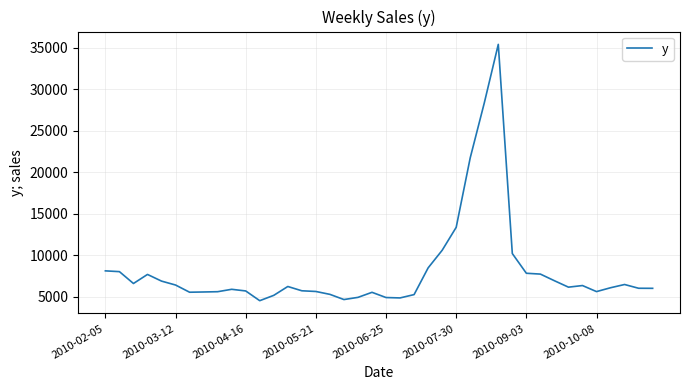

What is the difference between the maximum and minimum values?

30846.5